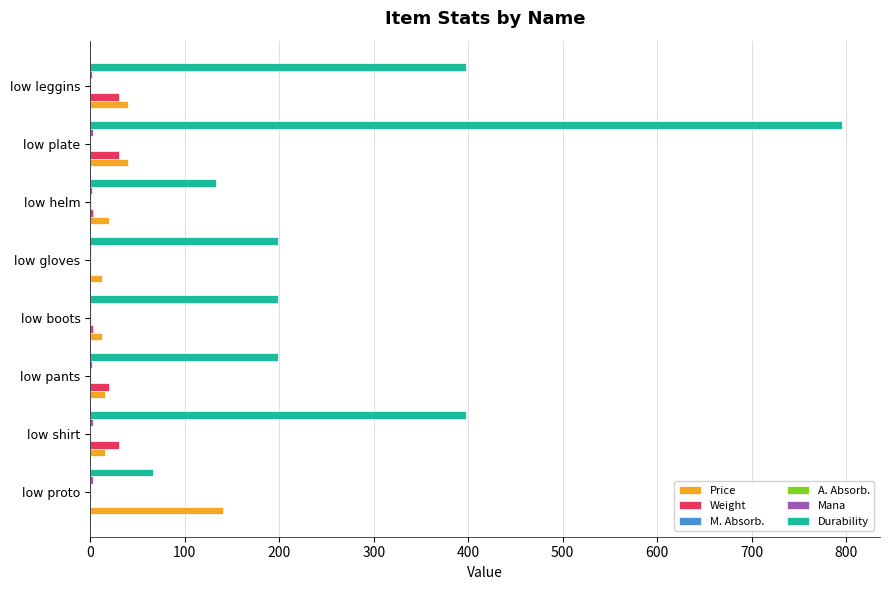

Is it true that Weight equals 30.0 at low shirt?

True